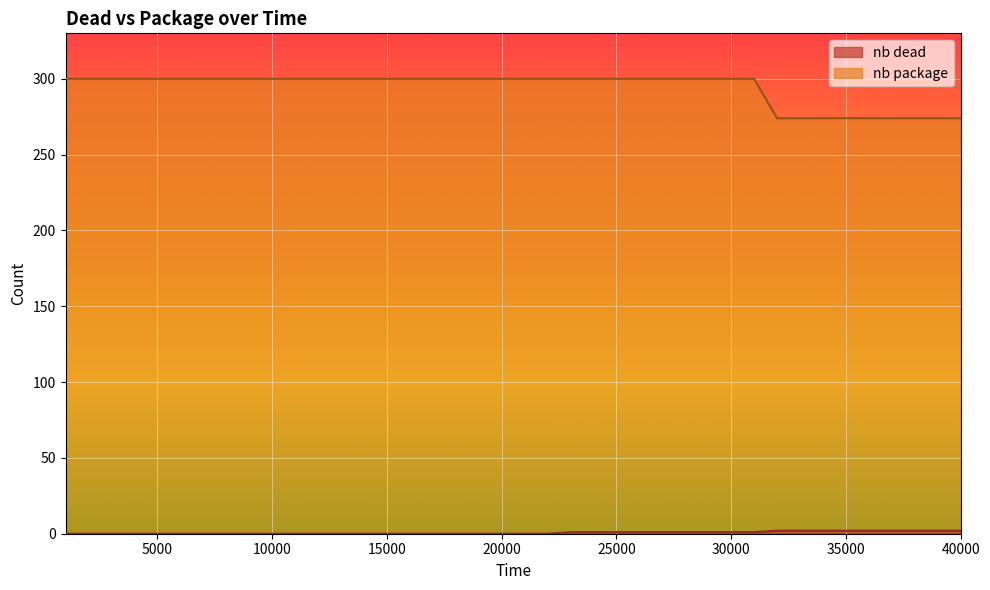

Does the chart display data point markers on the line(s)?

No